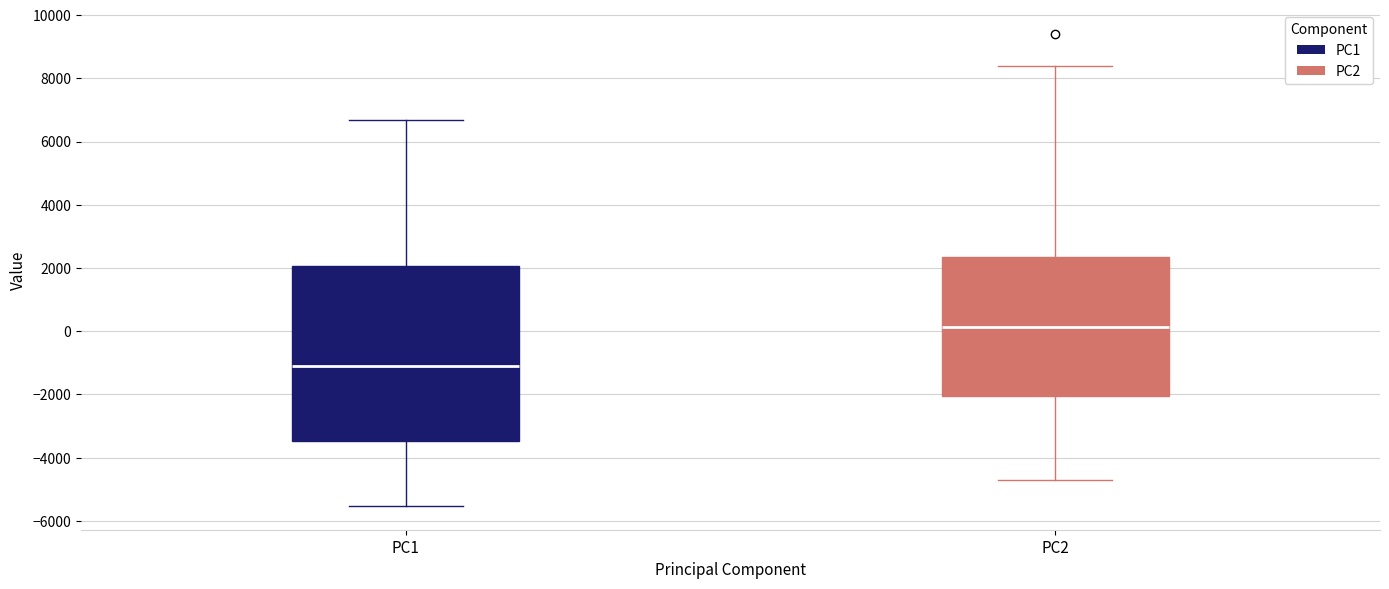

Reading left to right, read every box against the y-axis: the position of its median line, the range the box covers, and the ends of its whiskers. The values are not printed on the chart, so give them approximately, as read against the axis.

PC1: median -1200, box -3400 to 2000, whiskers -5600 to 6600
PC2: median 200, box -2000 to 2400, whiskers -4800 to 8400